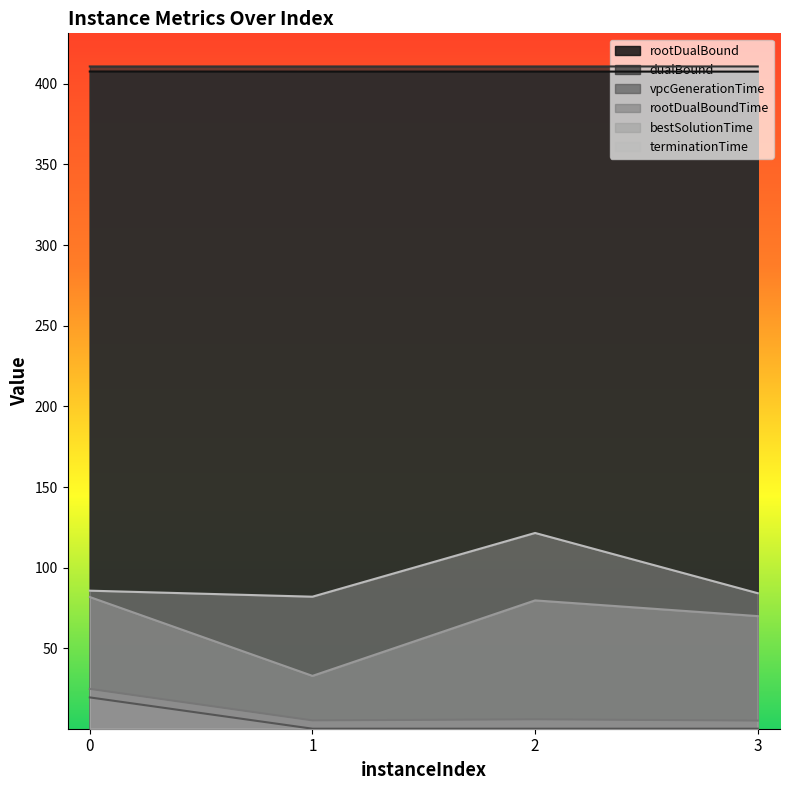

Reading left to right, list all the values displayed in this chart.

rootDualBound: 0=407.6	1=407.5	2=407.5	3=407.5
dualBound: 0=410.7	1=410.7	2=410.7	3=410.7
vpcGenerationTime: 0=19.6	1=0.1	2=0.1	3=0.2
rootDualBoundTime: 0=24.8	1=5.3	2=6.0	3=5.2
bestSolutionTime: 0=81.8	1=32.9	2=79.7	3=70.0
terminationTime: 0=85.7	1=82.0	2=121.5	3=84.2